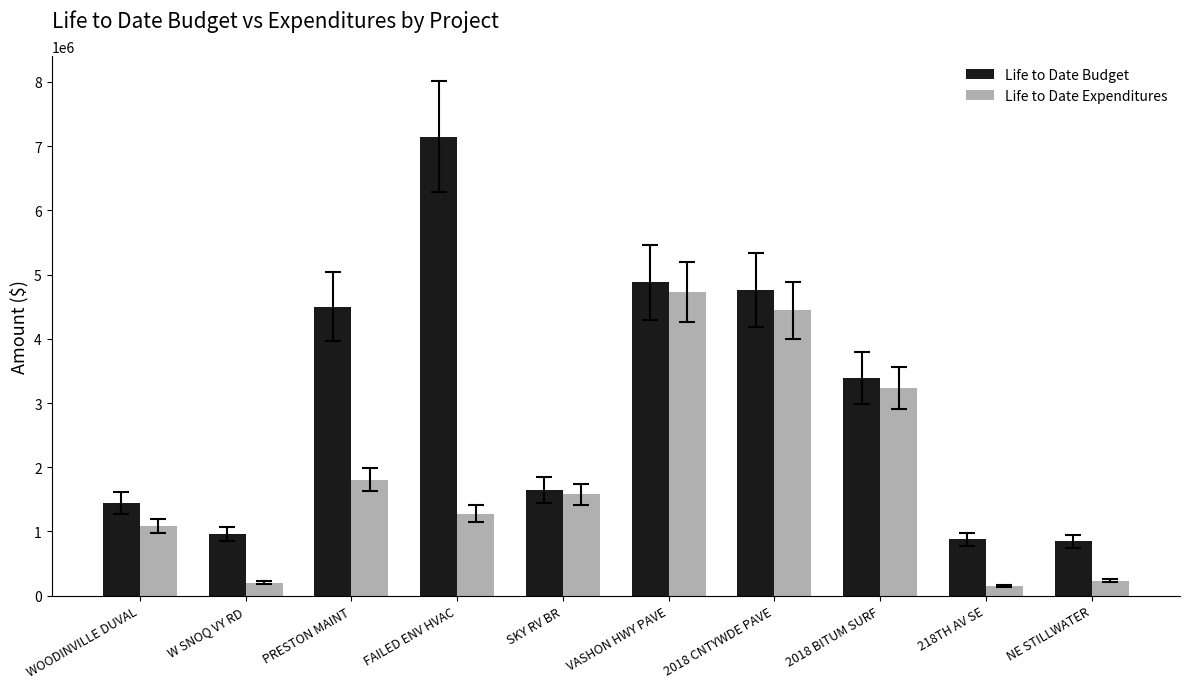

How many bars are there in each group?

2